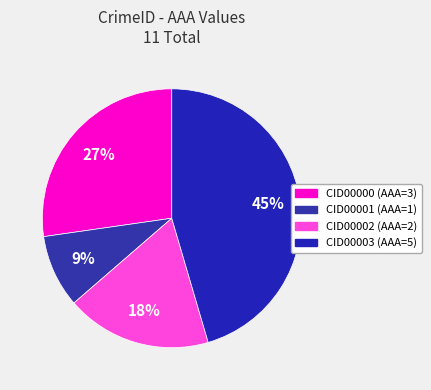

To the nearest percent, what percentage of the pie is CID00000?

27%